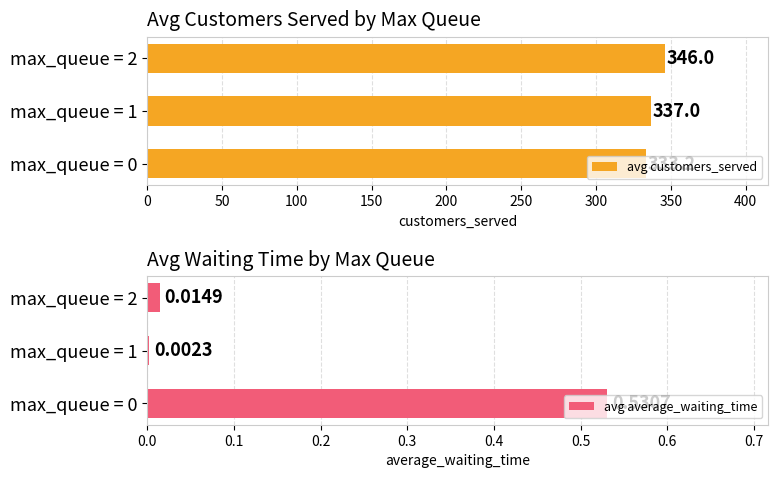

What are all the series names shown in the legend?

avg customers_served, avg average_waiting_time